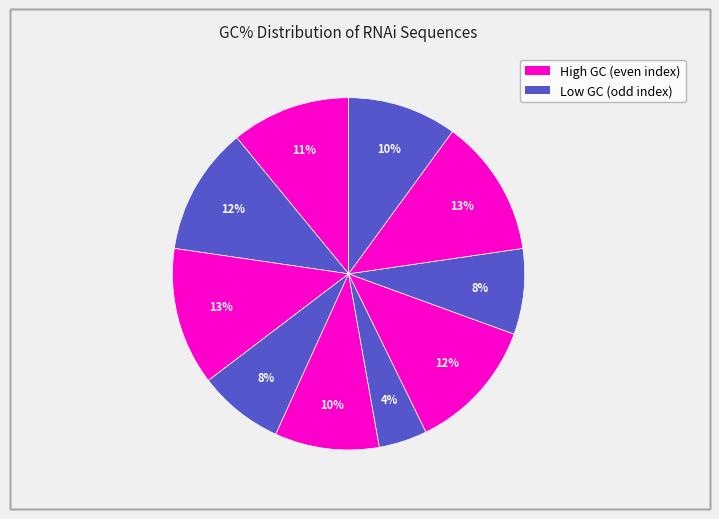

How many slices are in this pie chart?

10